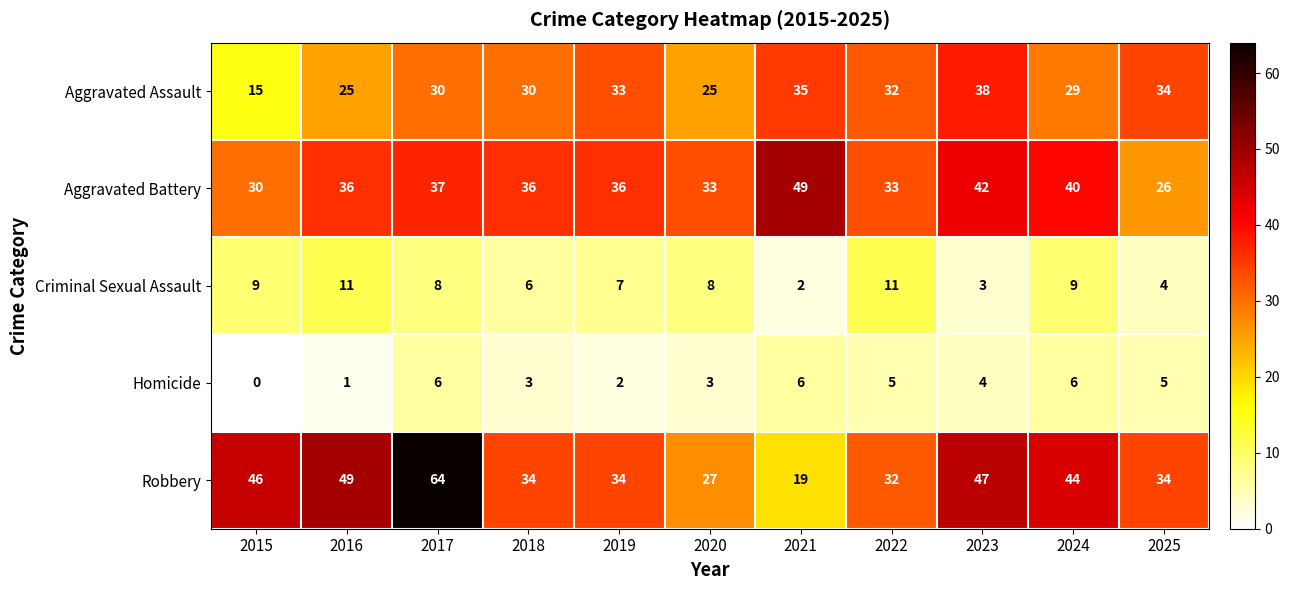

At which category is the sum across all series the highest?

2017